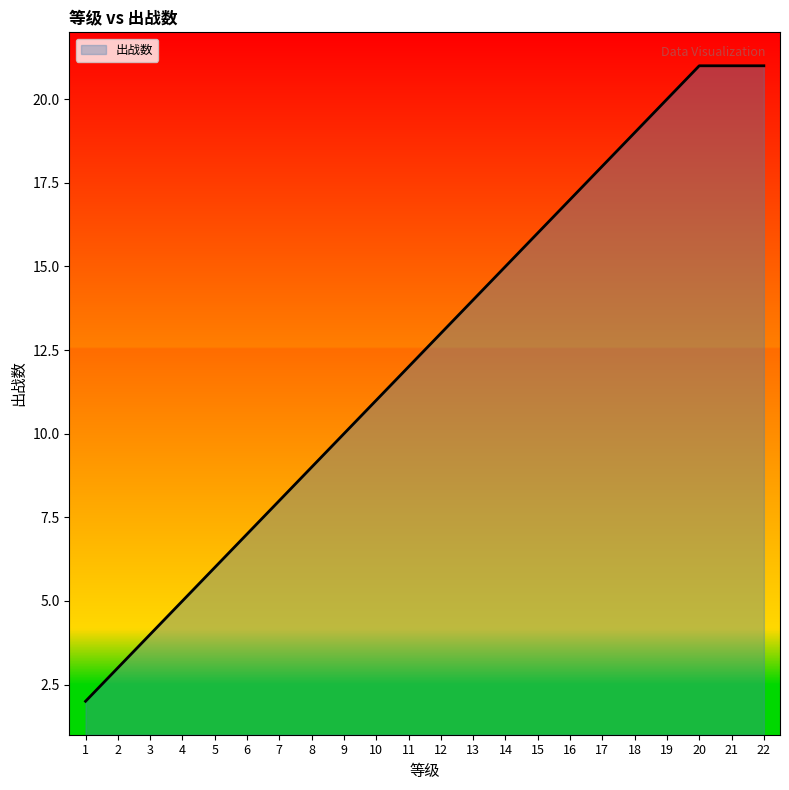

Reading right to left, transcribe all the data shown in this chart.

22=21	21=21	20=21	19=20	18=19	17=18	16=17	15=16	14=15	13=14	12=13	11=12	10=11	9=10	8=9	7=8	6=7	5=6	4=5	3=4	2=3	1=2